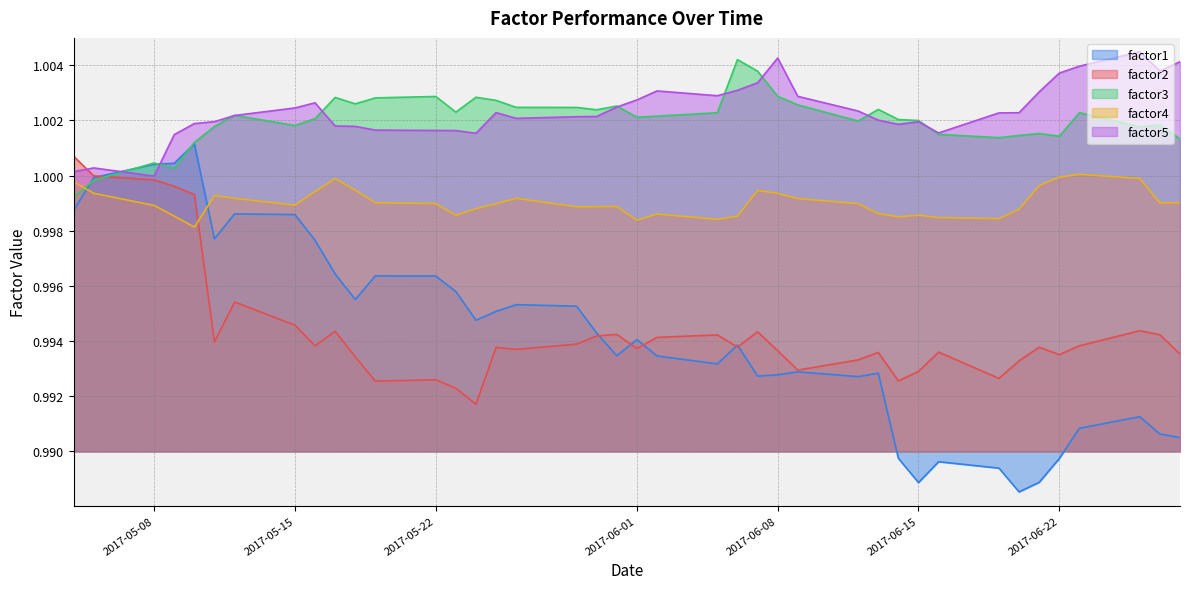

How many times do factor2 and factor5 cross each other?

1